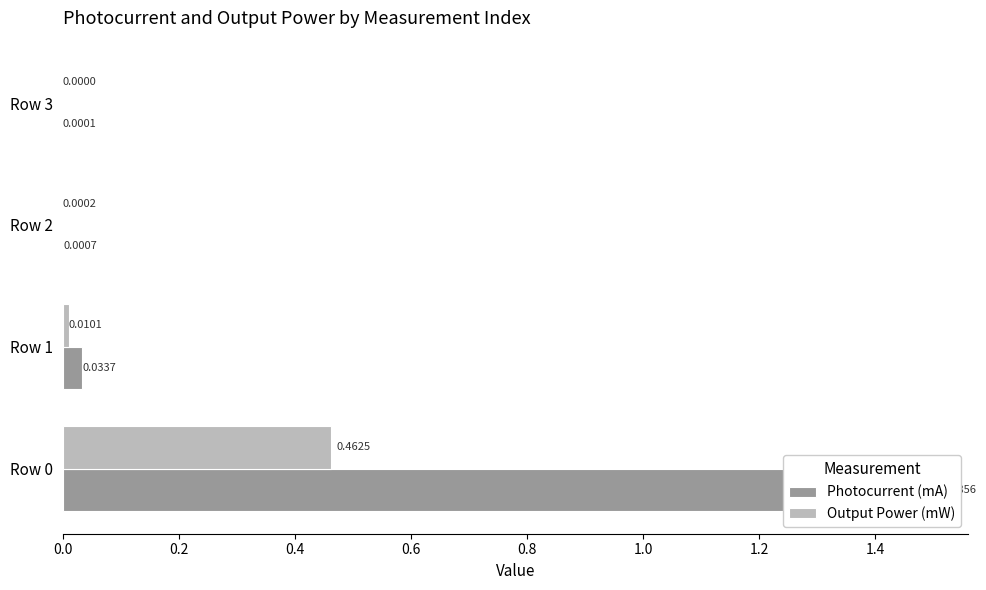

Which series changed the most between Row 1 and Row 2?

Photocurrent (mA)